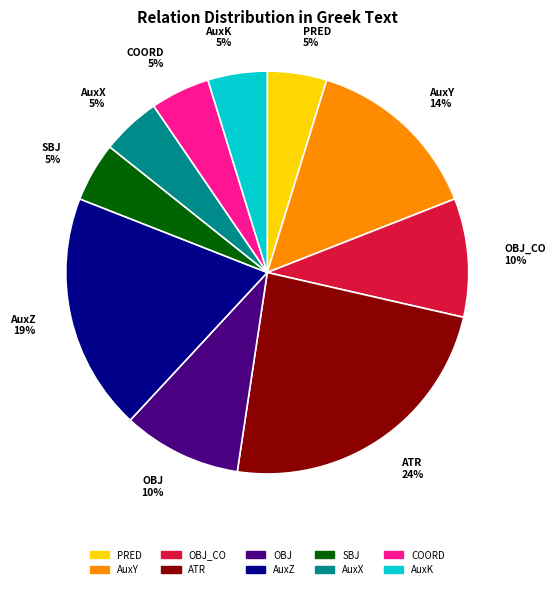

Does COORD 5% account for over 50% of the chart?

No